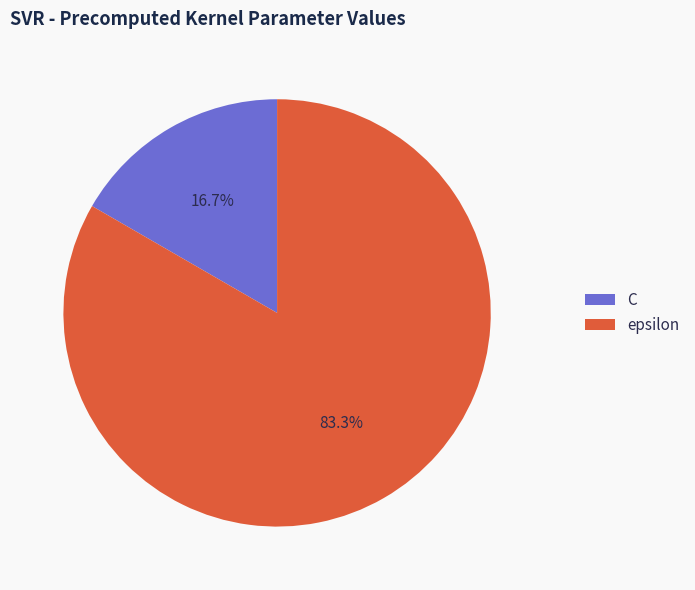

The C slice represents 17% of the pie. True or false?

True